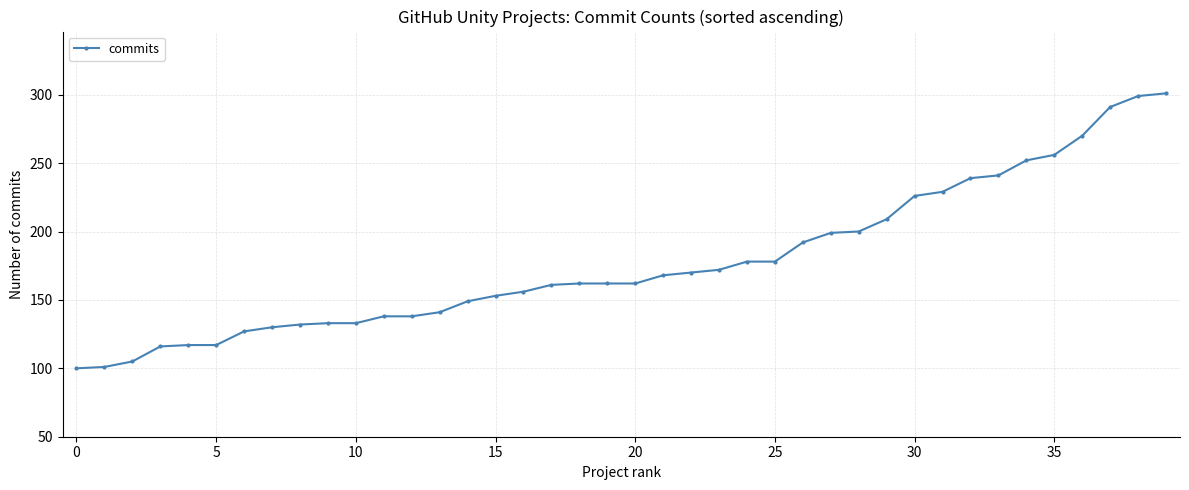

What is the value of the 23rd point from the left?

170